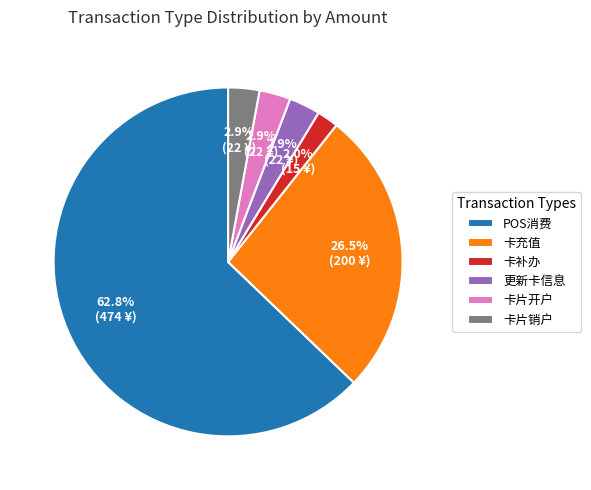

The 更新卡信息 slice represents 3% of the pie. True or false?

True